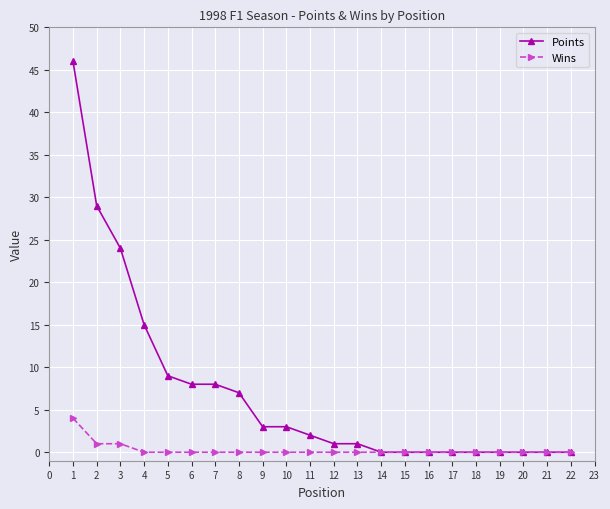

True or false: Wins has a value of 0 at 9.

True